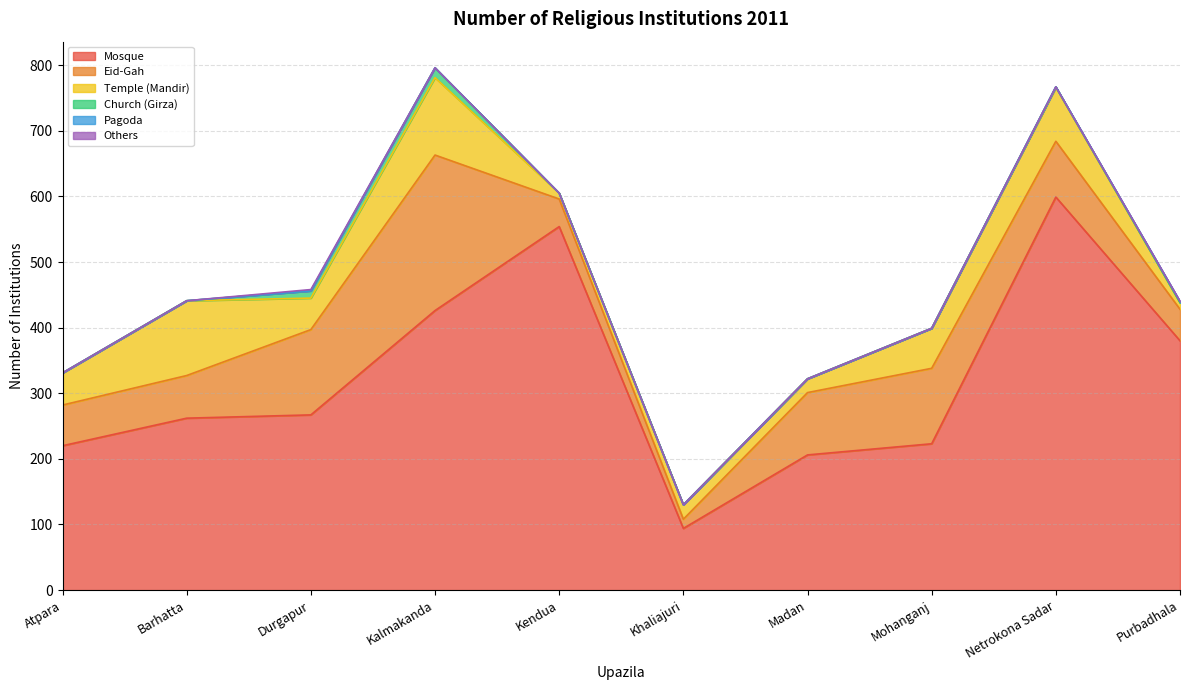

Does the chart display data point markers on the line(s)?

No